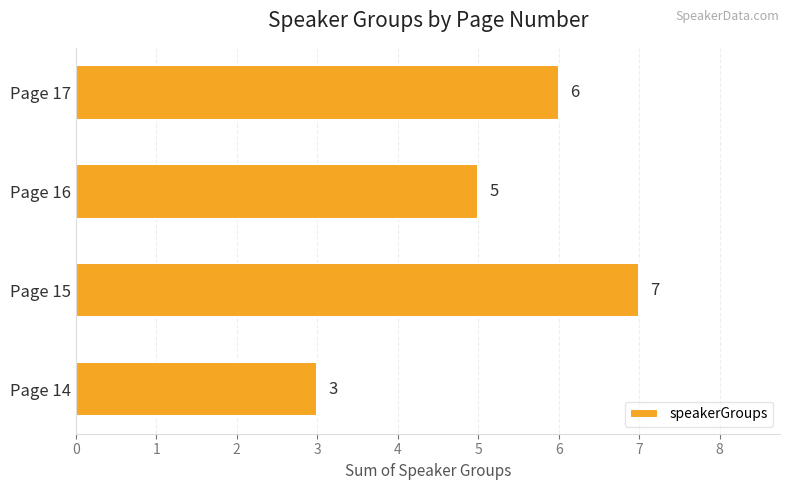

What is the change in value from Page 14 to Page 15?

+4